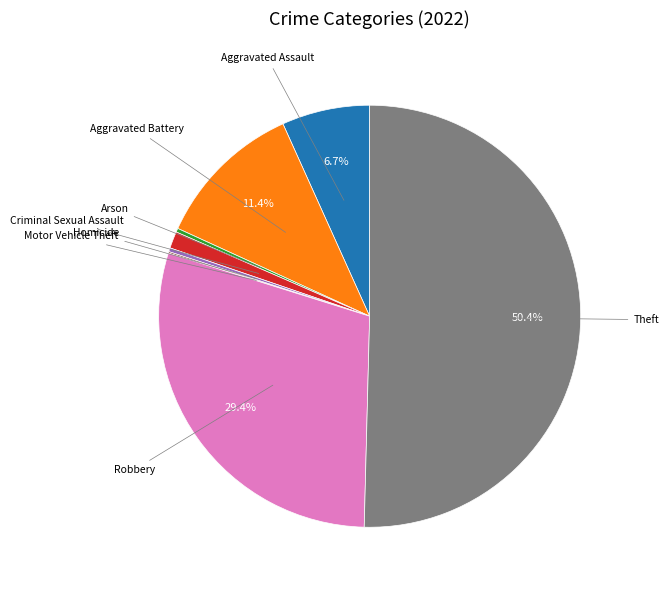

To the nearest percent, what is the average slice percentage?

12%